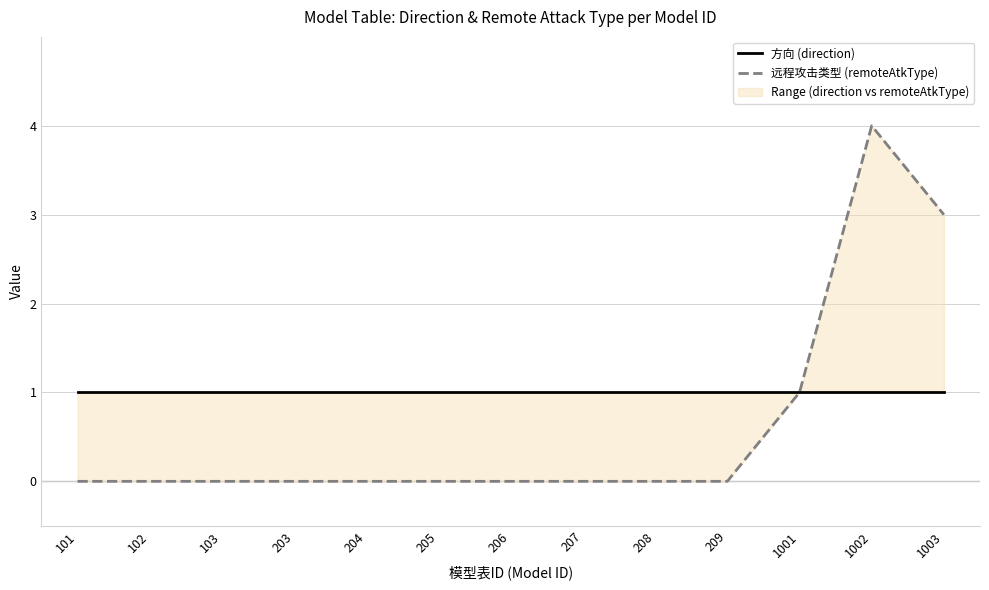

True or false: 远程攻击类型 (remoteAtkType) has more than 2 interior local peaks.

False